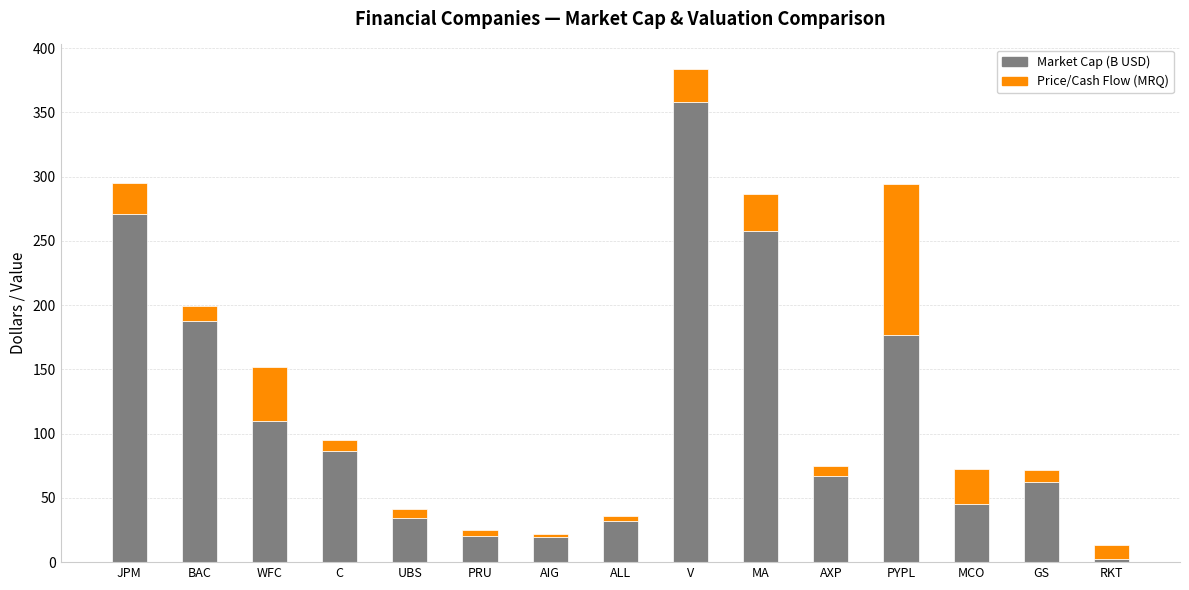

At which category is the sum across all series the highest?

V